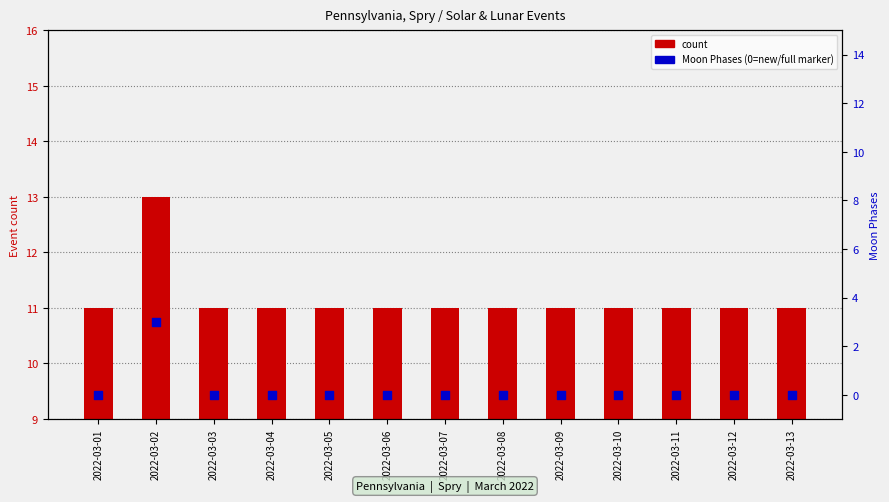

Which series contains the lowest Y value?

Moon Phases